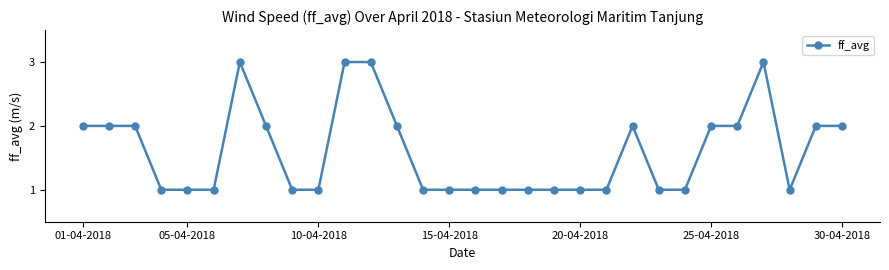

What is the value of the 7th point from the left?

3